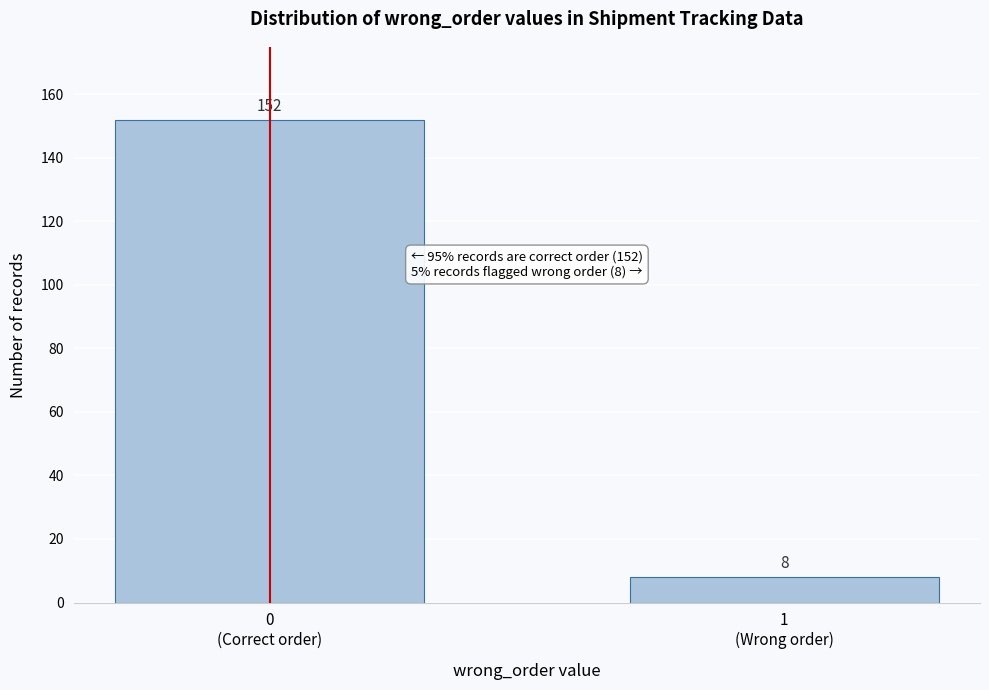

Reading left to right, what are all the values shown in this chart?

152	8